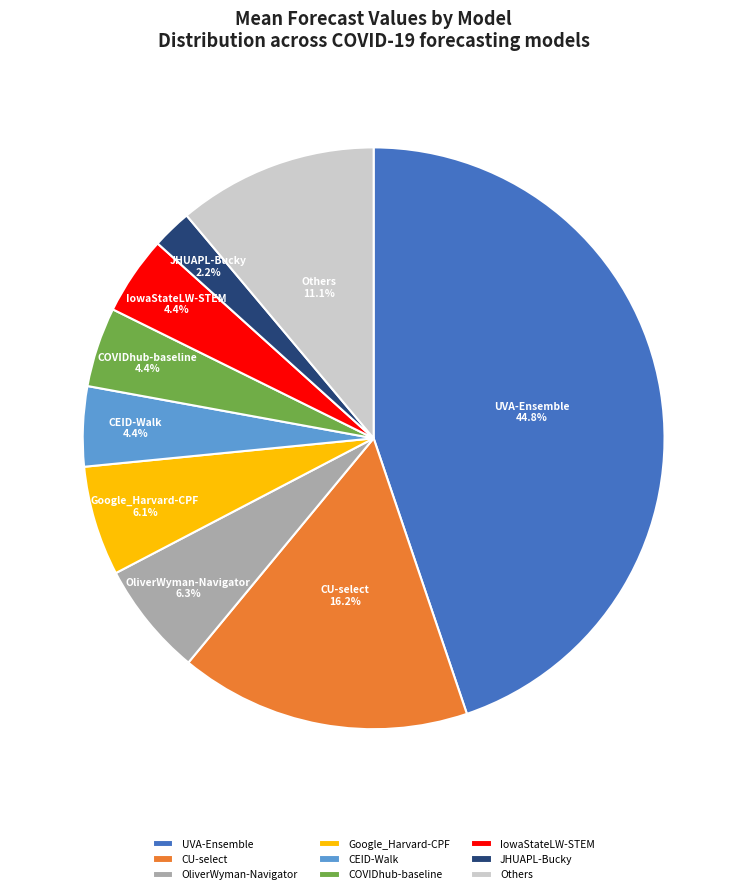

Does any single category account for the majority?

No